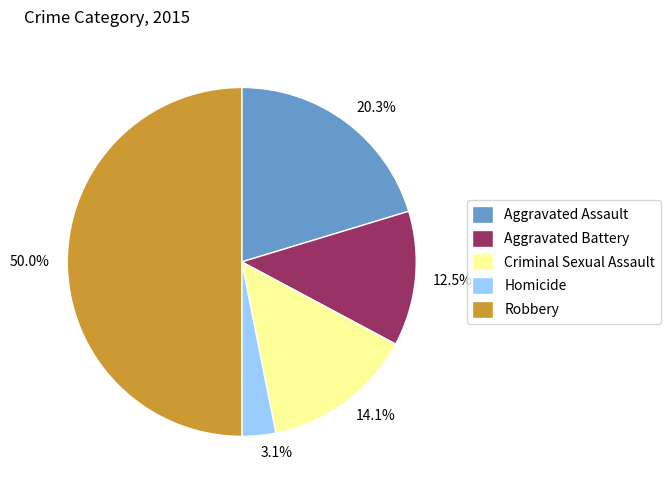

Count the number of slices in the pie.

5